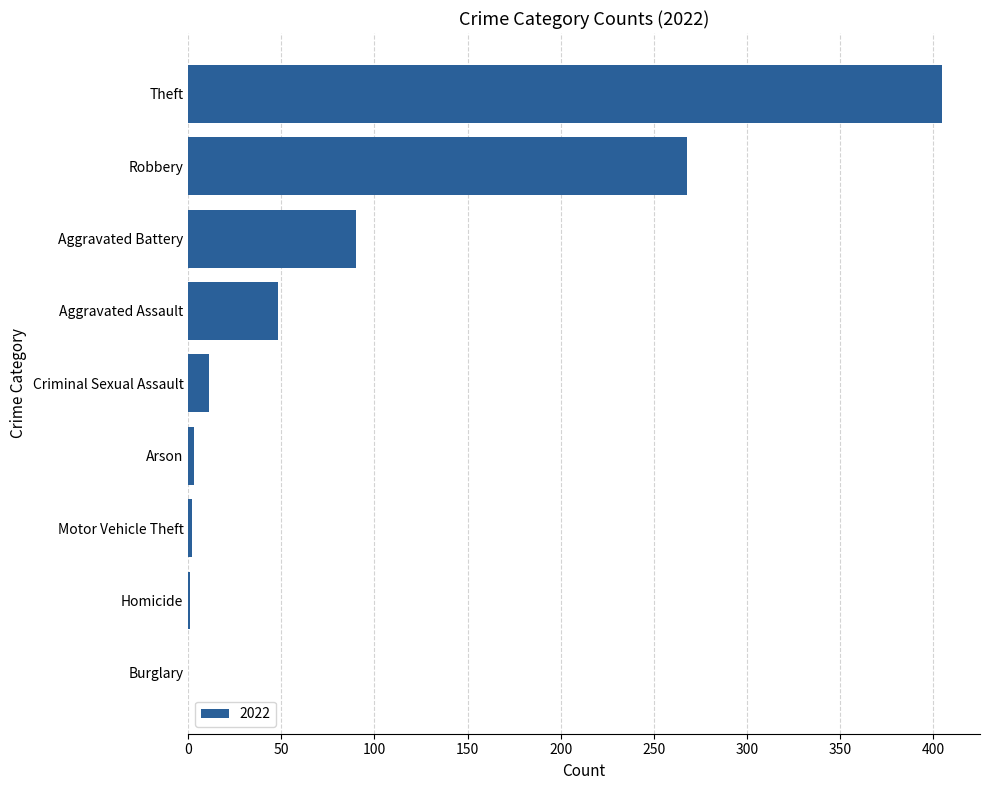

Which label corresponds to the largest value in the chart?

Theft